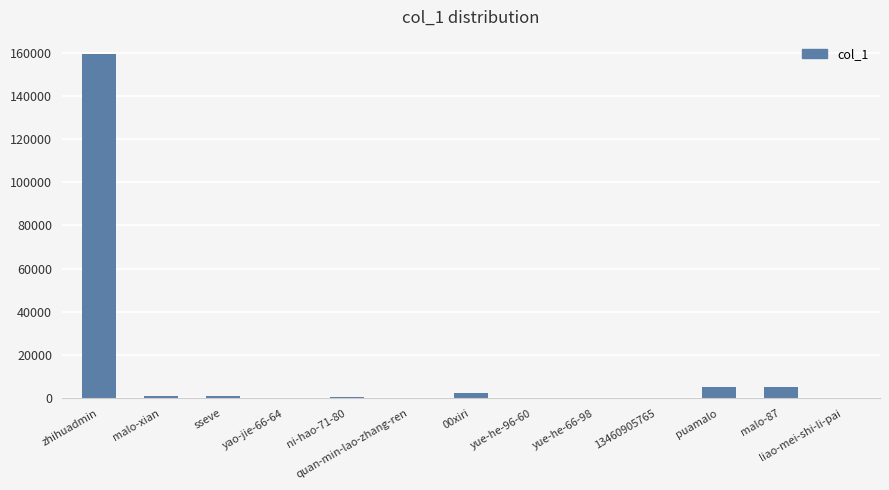

Are the bars horizontal?

No